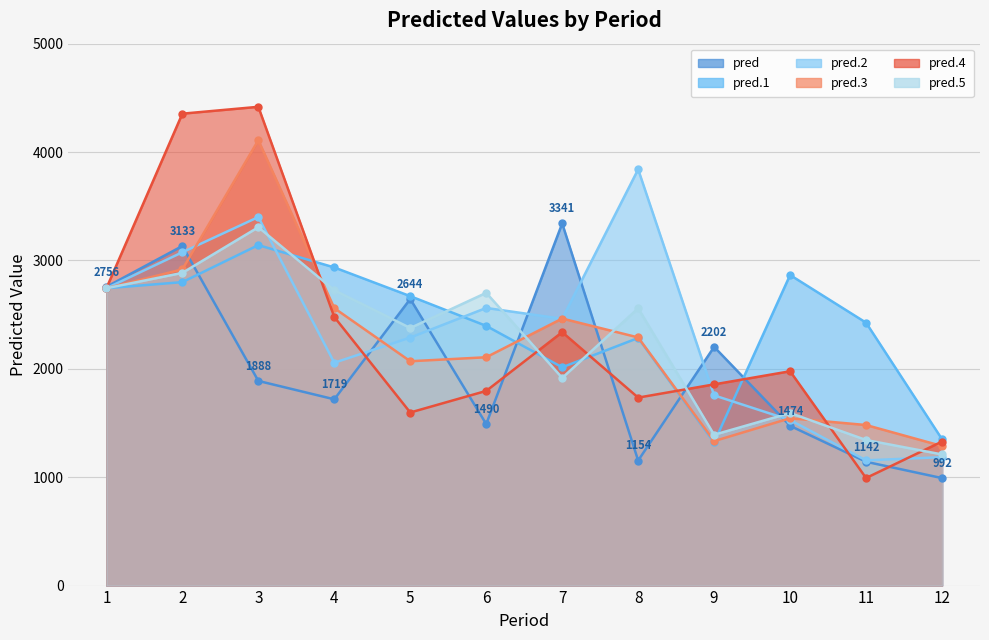

Is it true that pred.2 equals 1890.2 at 8?

False